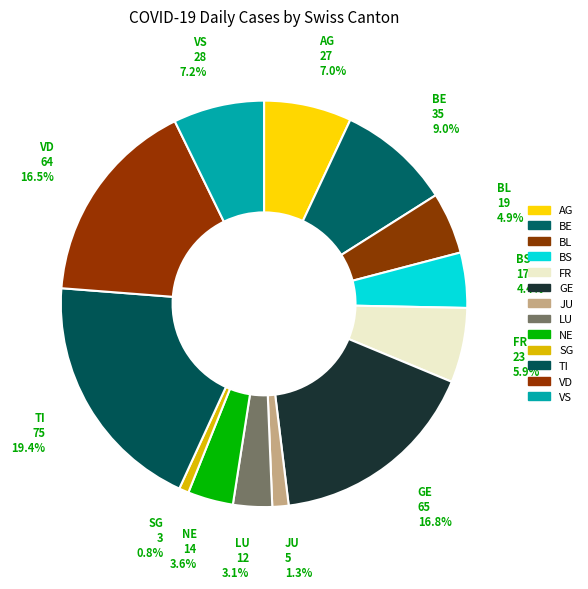

The LU slice represents 13% of the pie. True or false?

False